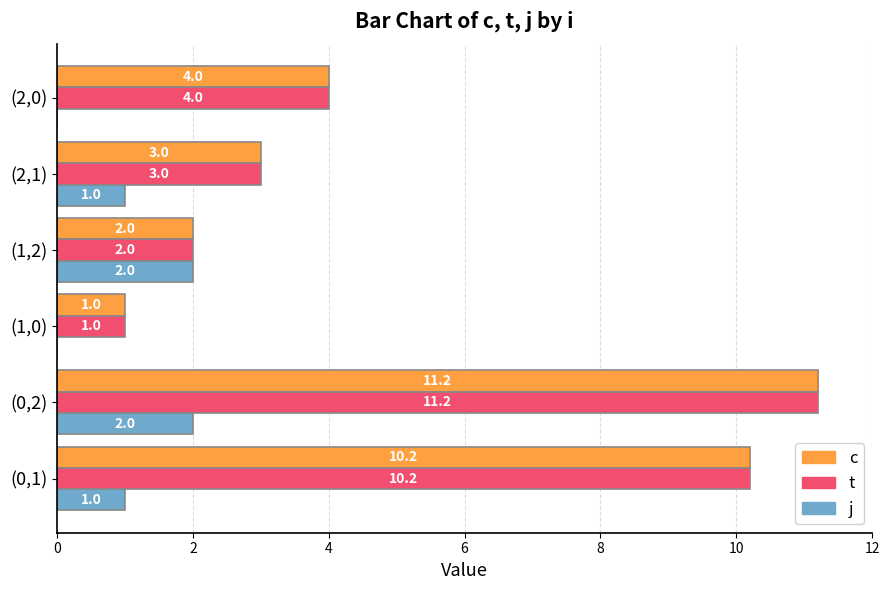

What is the maximum value shown in the chart?

11.2